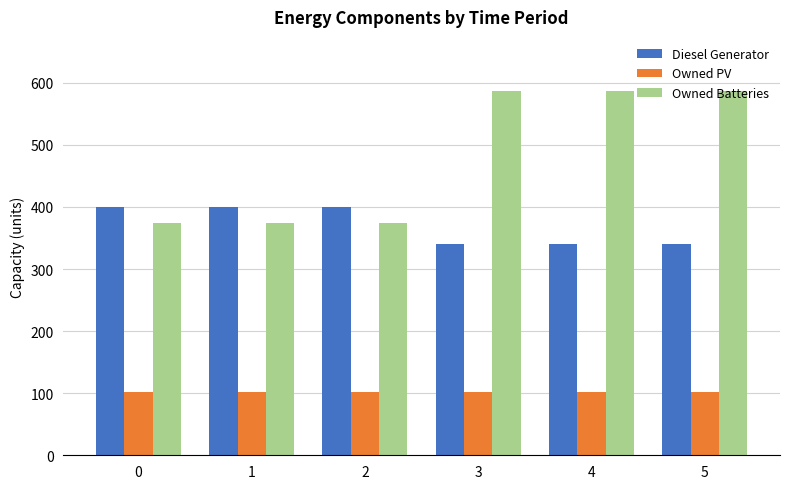

Which series has the largest total across all categories?

Owned Batteries